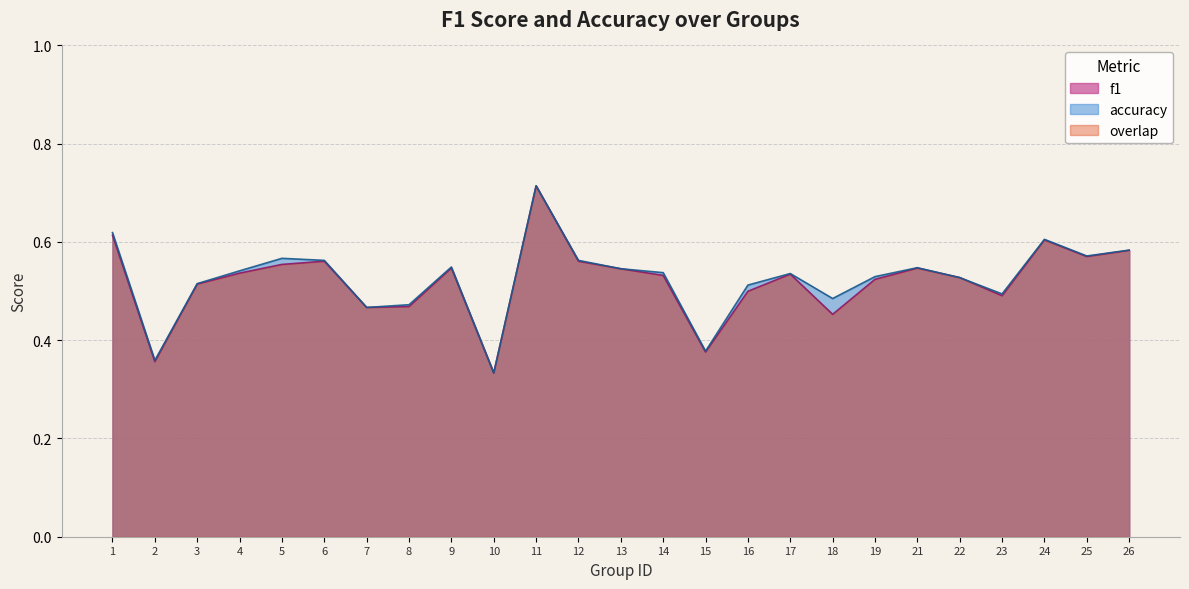

True or false: accuracy has a value of 0.9 at 5.

False